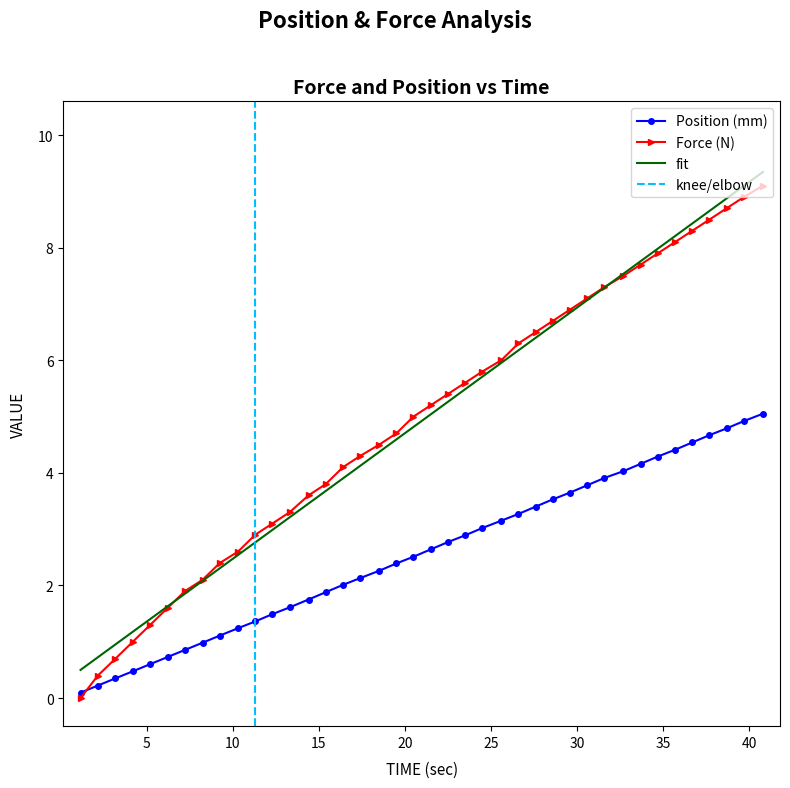

True or false: fit and Position (mm) intersect in this chart.

False